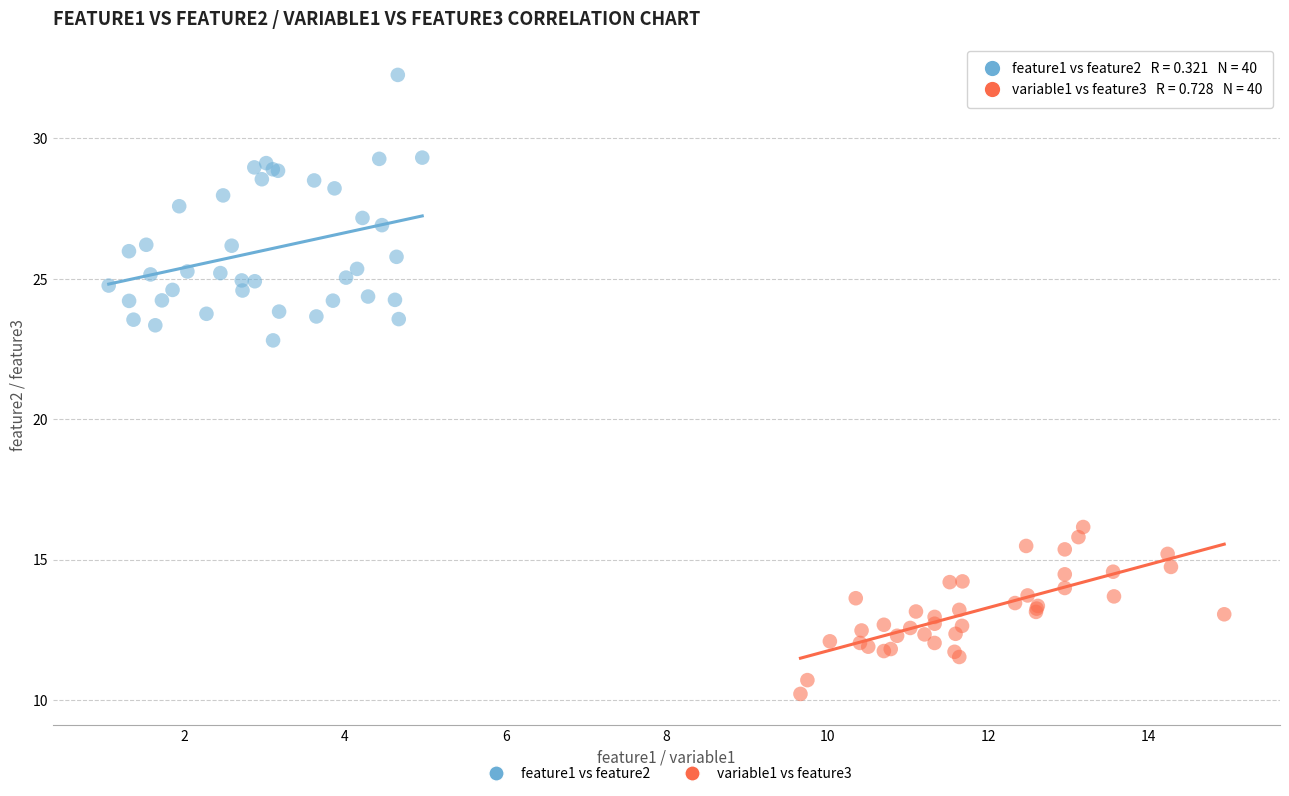

What are all the series names shown in the legend?

feature1 vs feature2, variable1 vs feature3